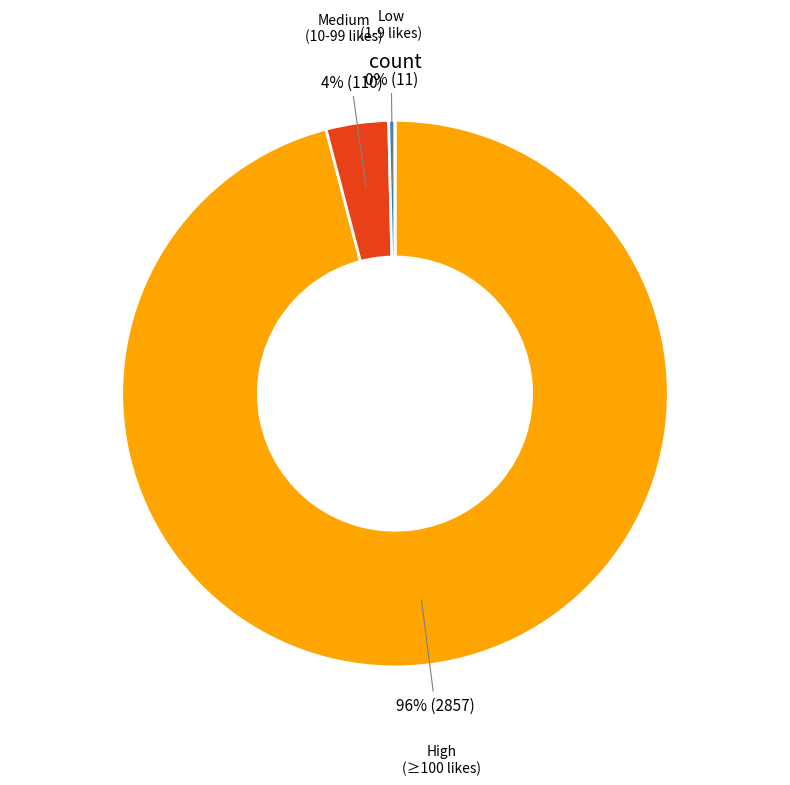

Does any single category account for the majority?

Yes